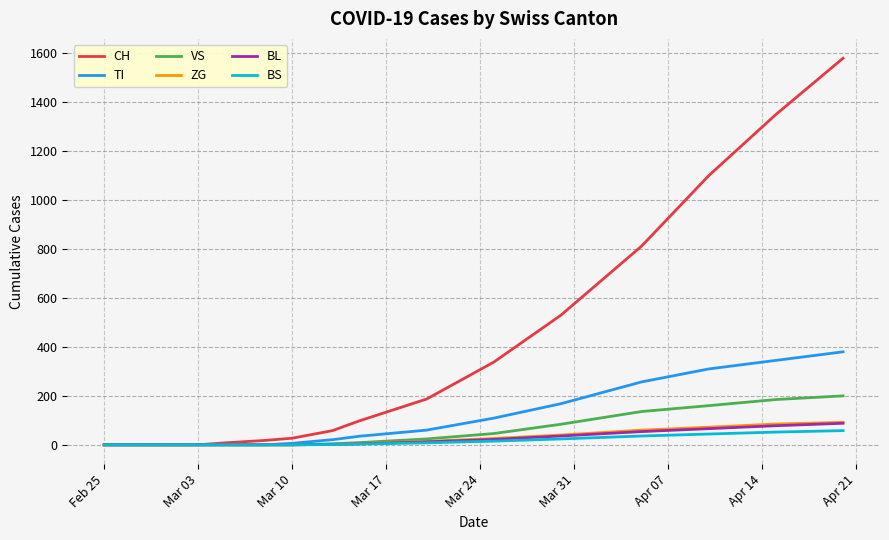

Which series has the largest range (max minus min)?

CH